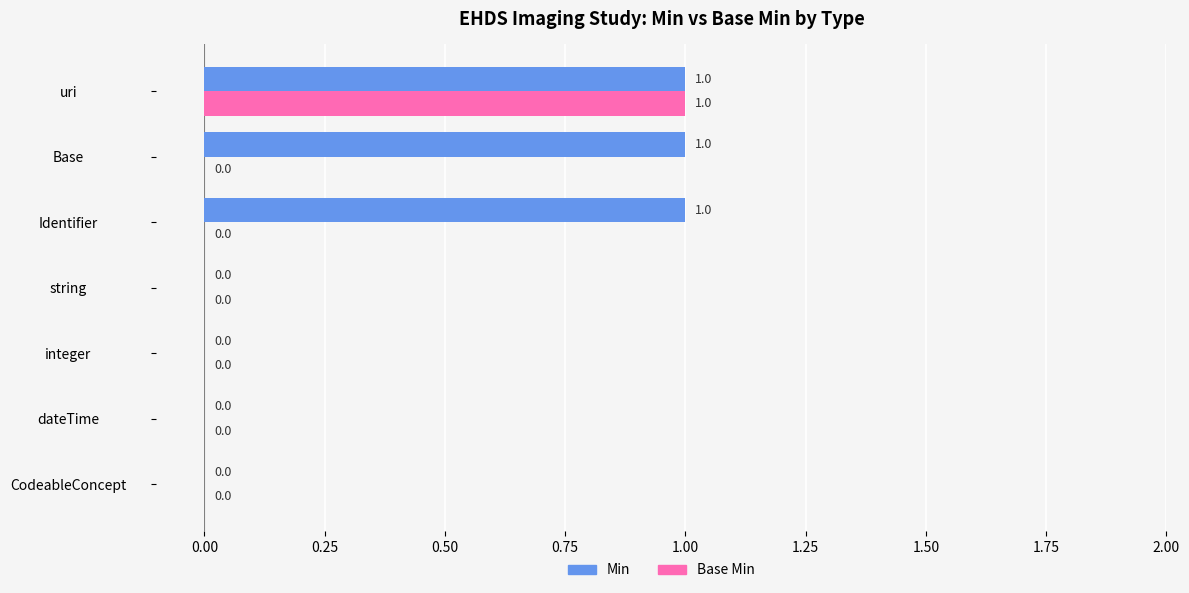

The value of Base Min at Base is -1. True or false?

False